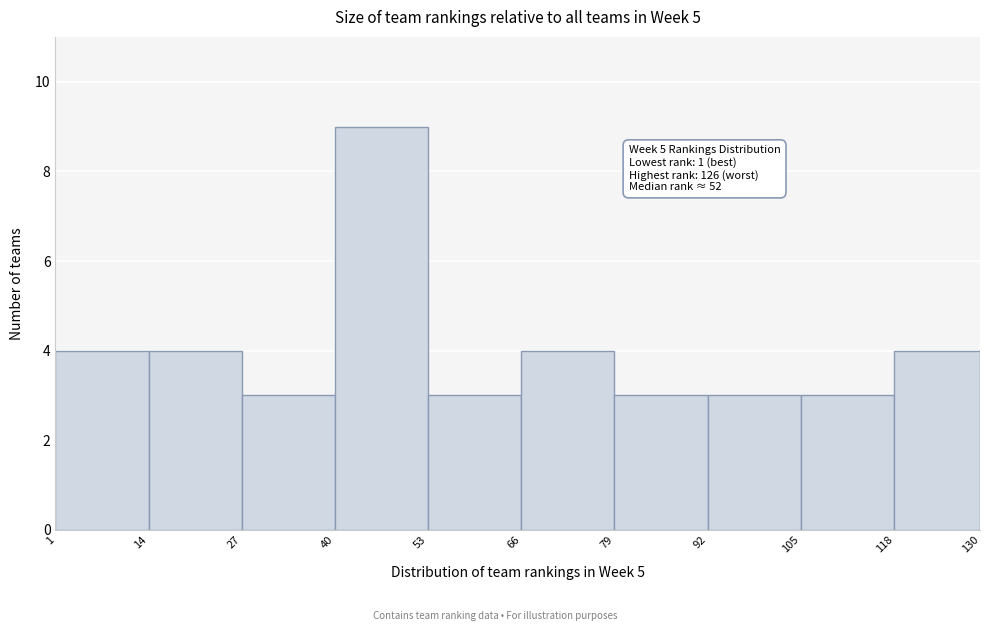

Which range on the x-axis has the tallest bar?

40 to 53